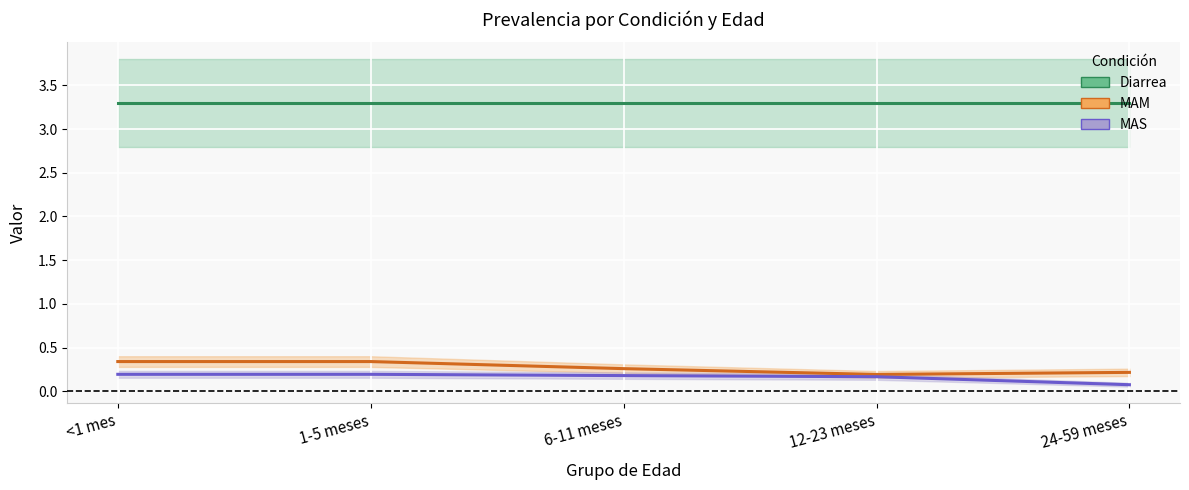

True or false: MAM and MAS cross at least once.

False